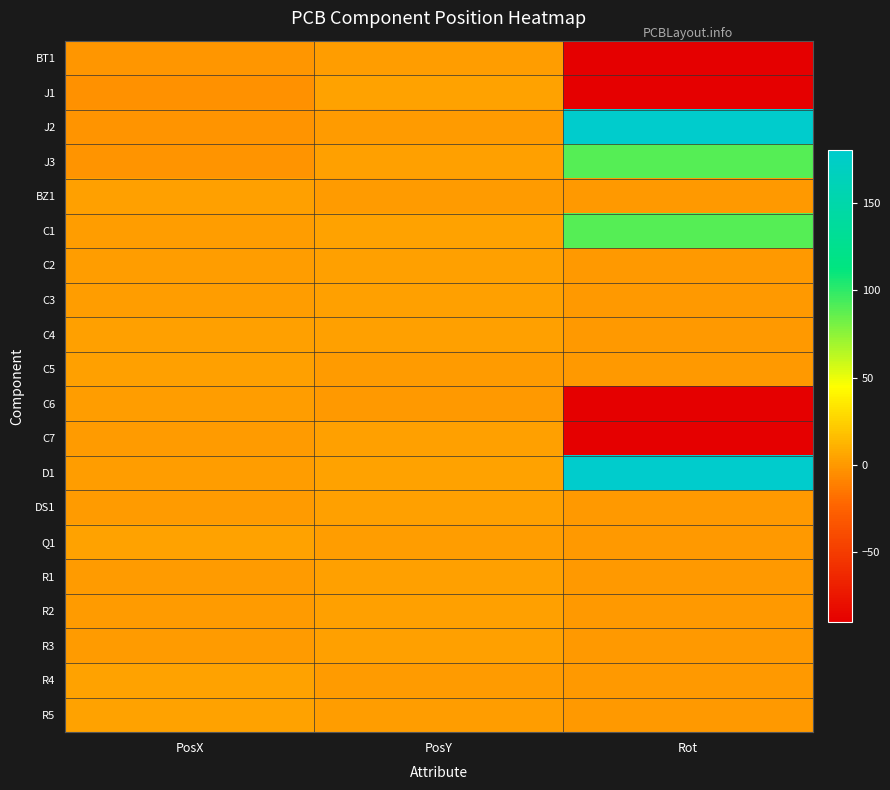

Count the number of data series in this chart.

20